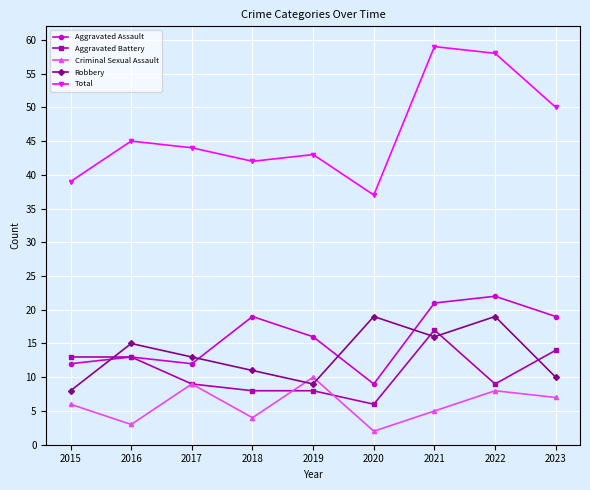

The Aggravated Battery series shows 1 at 2020. True or false?

False